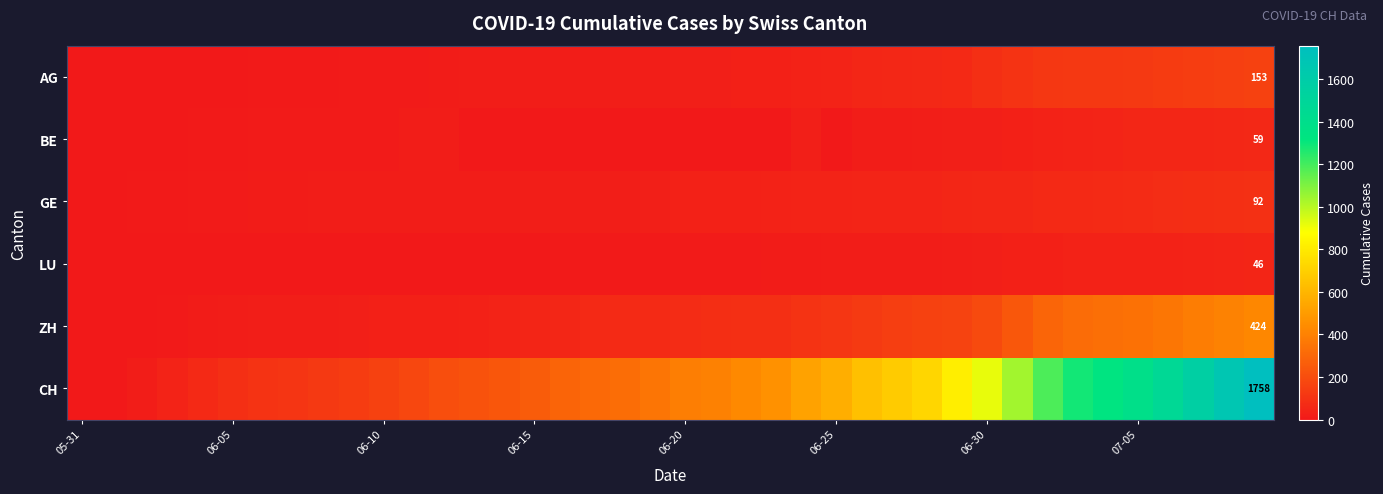

At which label does BE reach its minimum?

05-31